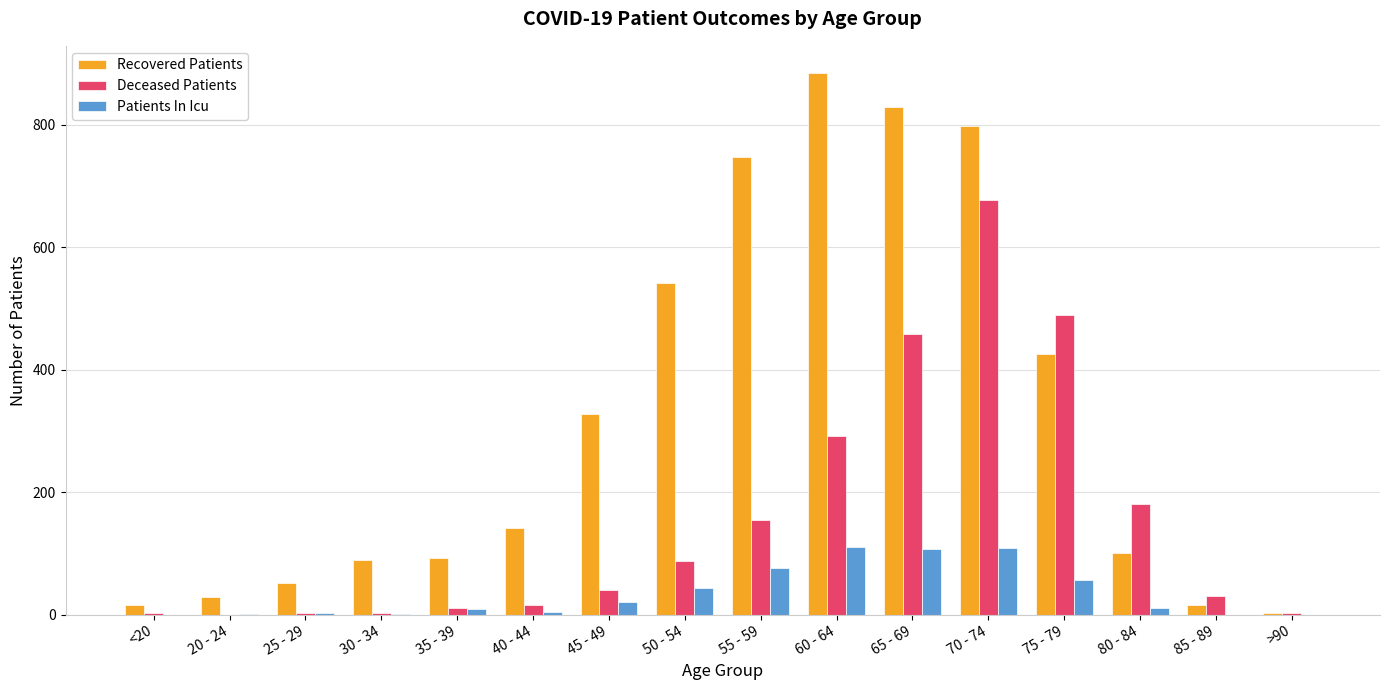

What is the average value of the Recovered Patients series?

318